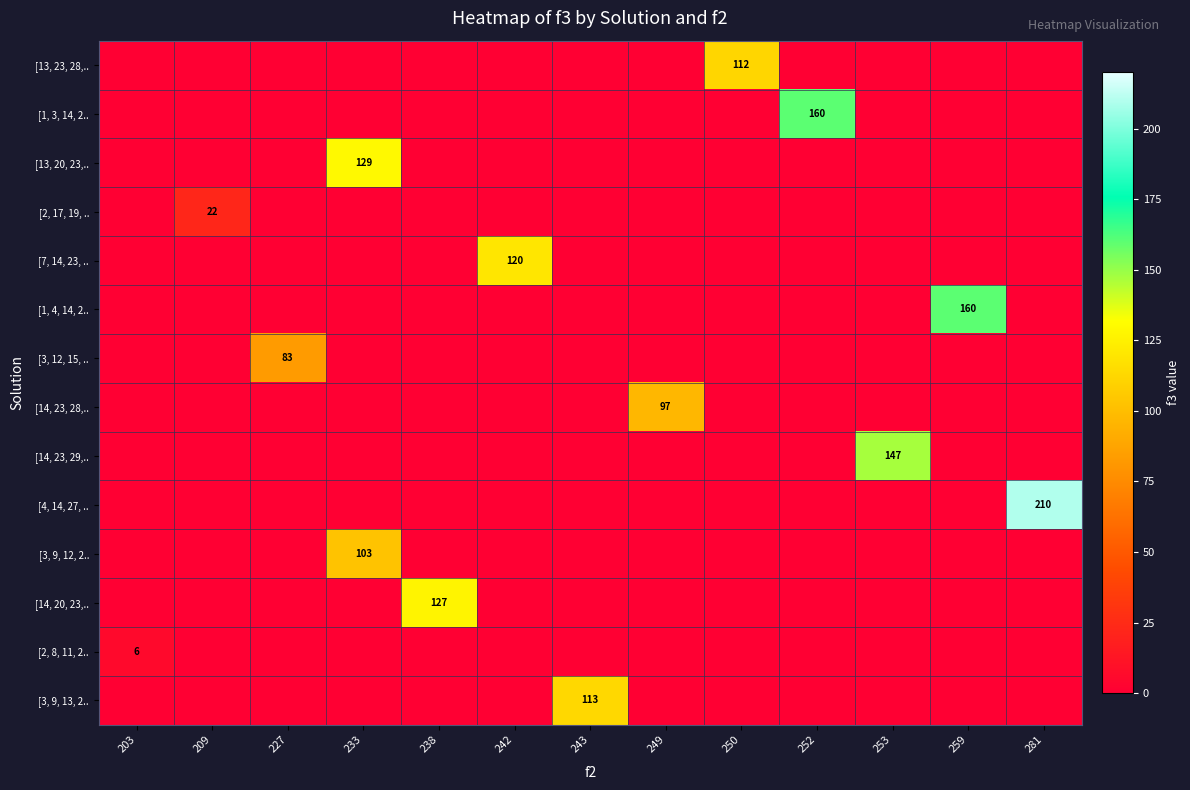

Which series has the largest range (max minus min)?

[4, 14, 27, ..